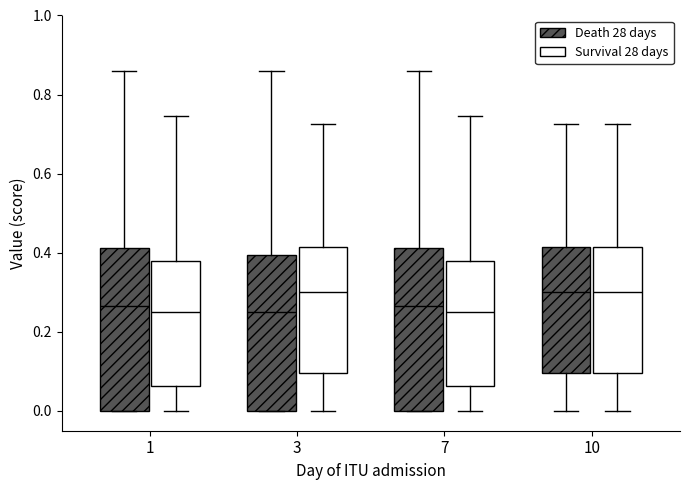

Reading left to right, read every box against the y-axis: the position of its median line, the range the box covers, and the ends of its whiskers. The values are not printed on the chart, so give them approximately, as read against the axis.

1 (Death 28 days): median 0.26, box 0.00 to 0.42, whiskers 0.00 to 0.86
1 (Survival 28 days): median 0.26, box 0.06 to 0.38, whiskers 0.00 to 0.74
3 (Death 28 days): median 0.26, box 0.00 to 0.40, whiskers 0.00 to 0.86
3 (Survival 28 days): median 0.30, box 0.10 to 0.42, whiskers 0.00 to 0.72
7 (Death 28 days): median 0.26, box 0.00 to 0.42, whiskers 0.00 to 0.86
7 (Survival 28 days): median 0.26, box 0.06 to 0.38, whiskers 0.00 to 0.74
10 (Death 28 days): median 0.30, box 0.10 to 0.42, whiskers 0.00 to 0.72
10 (Survival 28 days): median 0.30, box 0.10 to 0.42, whiskers 0.00 to 0.72